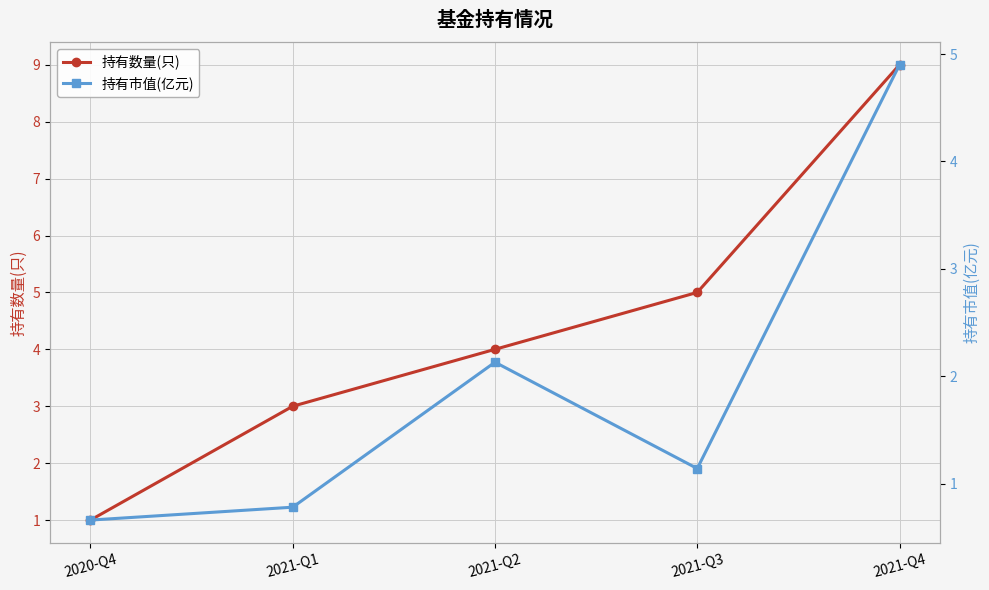

What is the label of the 3rd point from the right?

2021-Q2